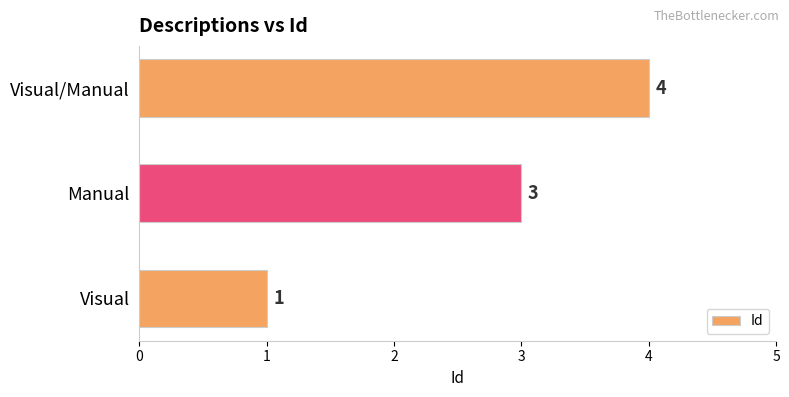

Are the bars grouped side by side (vs. stacked)?

No